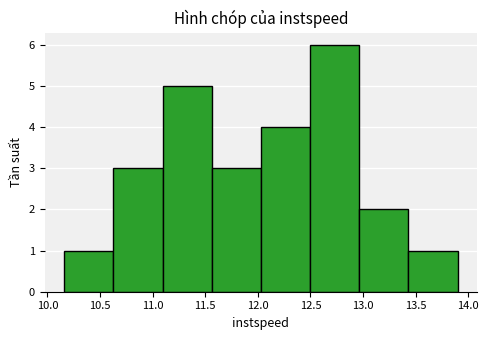

What is the height of the bar covering 12.50 to 12.95 on the x-axis? Neither the bar edges nor the heights are printed on the chart, so give them approximately, as read against the axes.

6